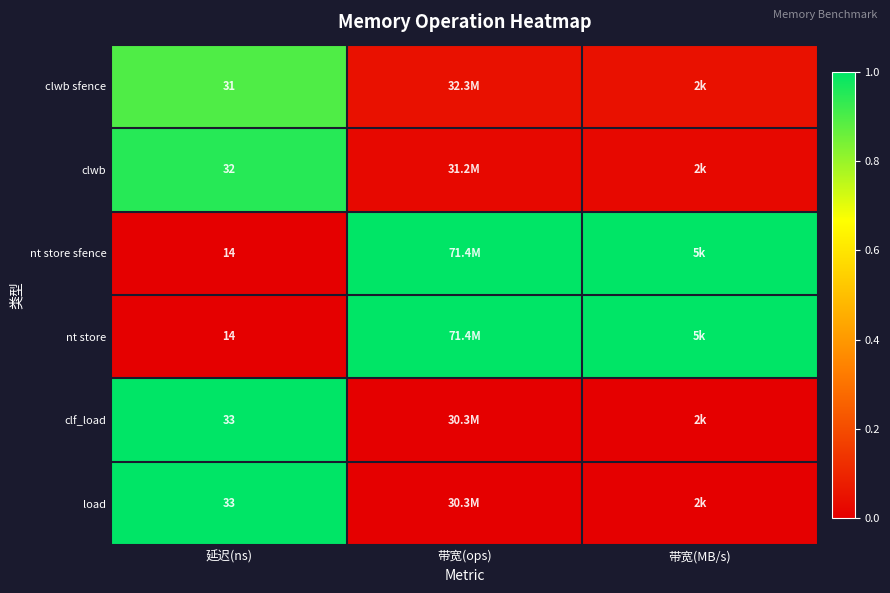

Is it true that clf_load equals 0.0 at 带宽(ops)?

True